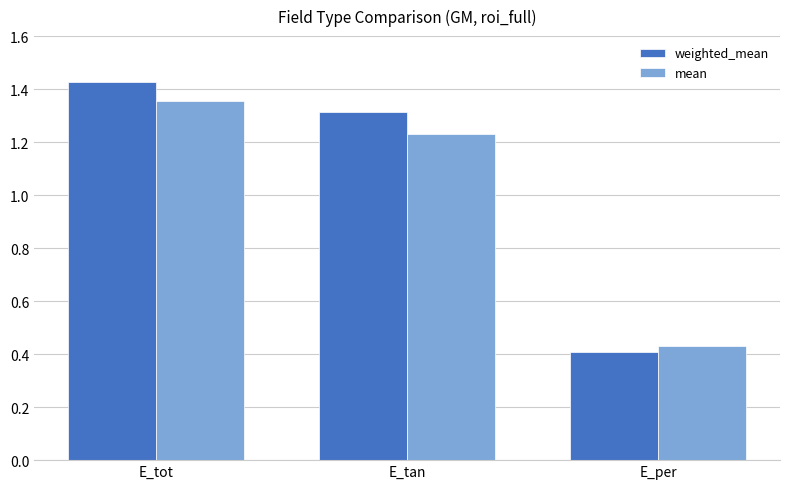

Is it true that mean equals 2.0 at E_tot?

False